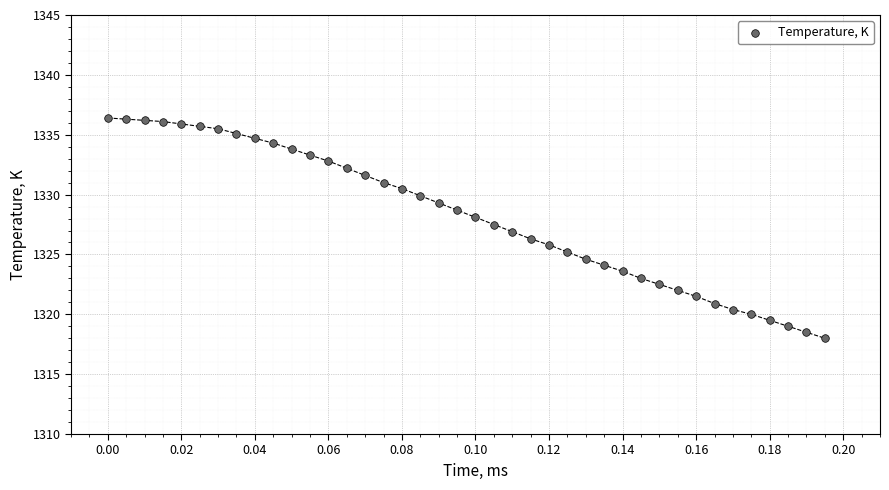

What is the range of Y values (max minus min)?

18.4